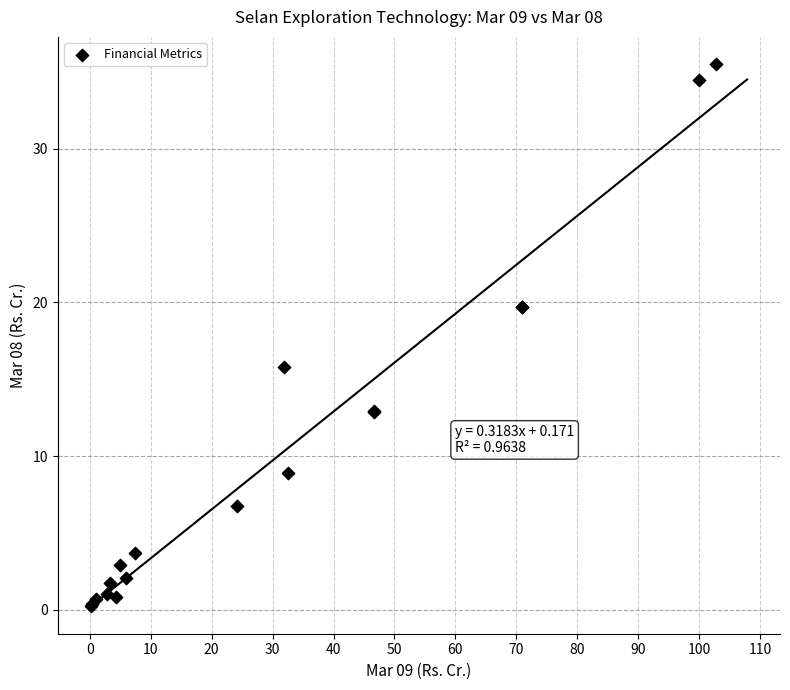

What Y value in the scatter plot is closest to 17?

15.8